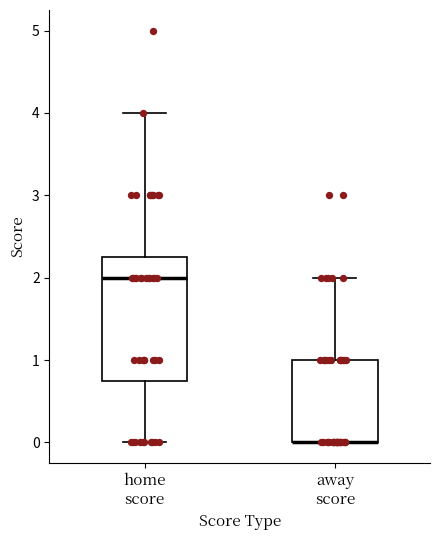

Which box is the tallest, from its lower edge to its upper edge?

home score